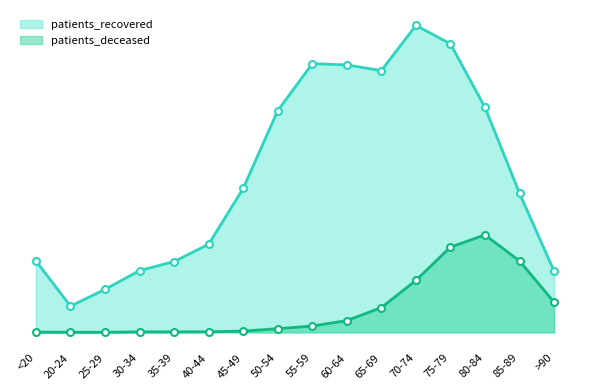

Reading left to right, transcribe all the data shown in this chart.

patients_recovered: 1494	548	899	1292	1480	1842	3010	4634	5617	5591	5472	6418	6031	4701	2905	1279
patients_deceased: 6	3	2	11	10	13	27	77	133	246	519	1086	1784	2037	1493	631